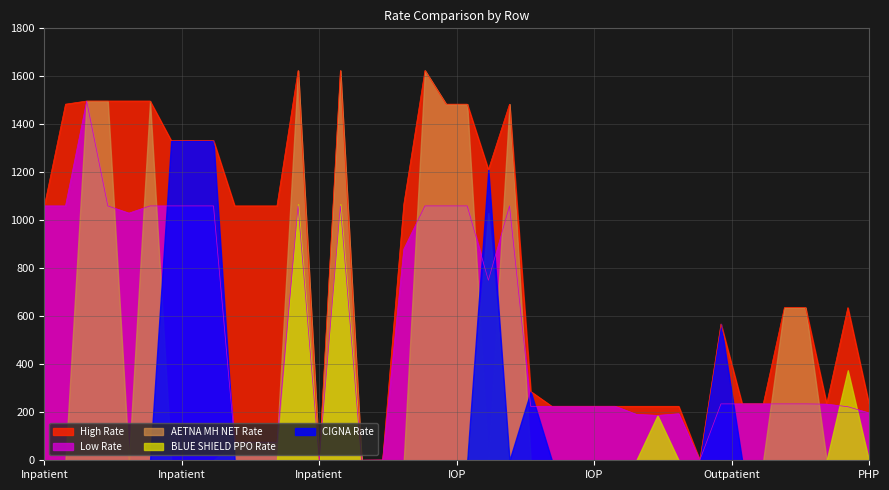

What is the highest value of the Low Rate series?

1497.0